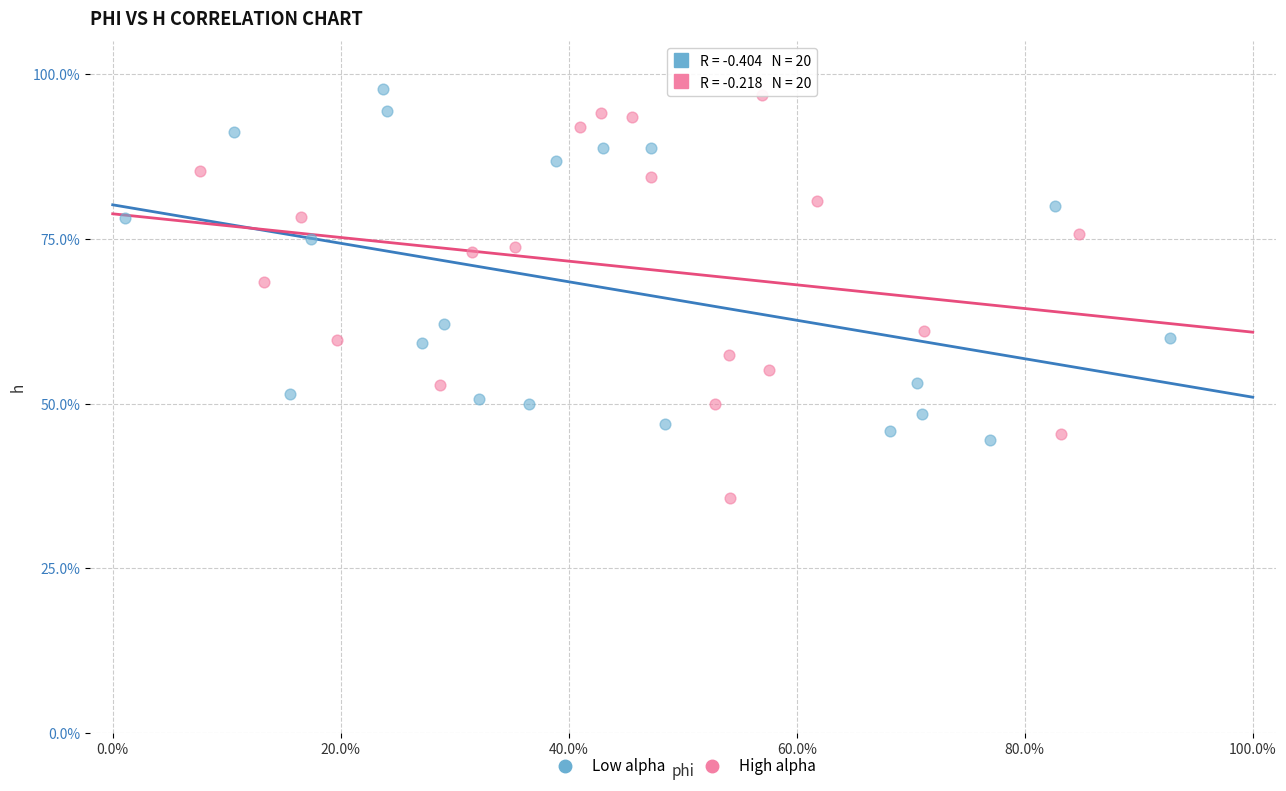

Which series reaches the minimum Y coordinate?

High alpha